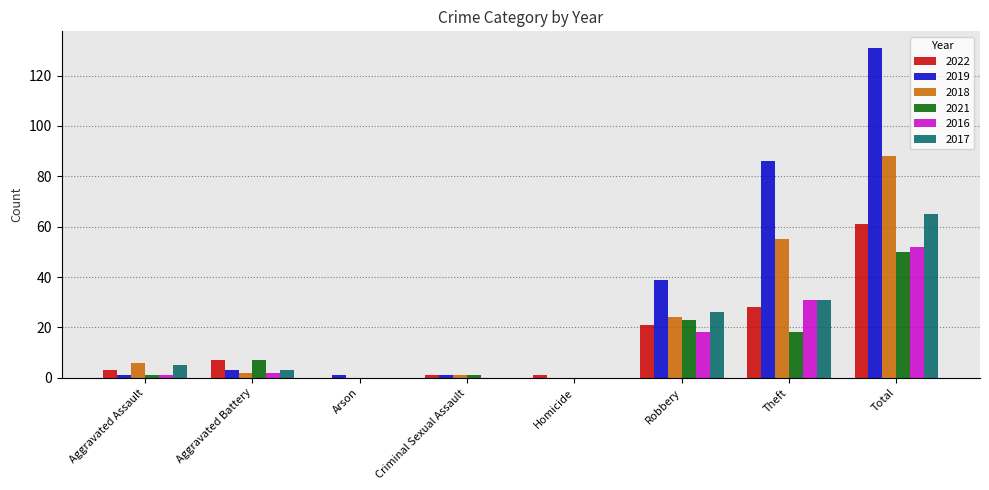

Reading left to right, extract all data points from this chart.

2022: 3	7	0	1	1	21	28	61
2019: 1	3	1	1	0	39	86	131
2018: 6	2	0	1	0	24	55	88
2021: 1	7	0	1	0	23	18	50
2016: 1	2	0	0	0	18	31	52
2017: 5	3	0	0	0	26	31	65